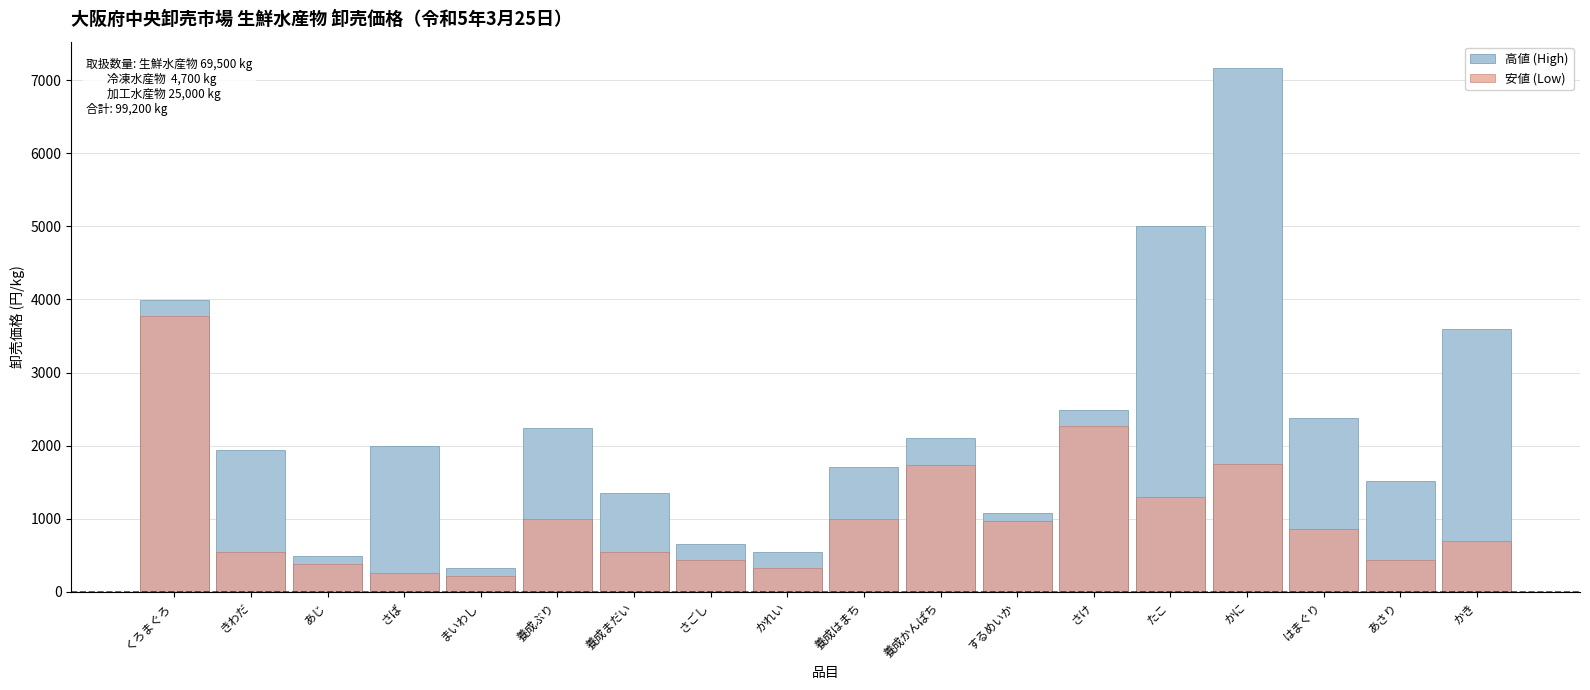

What position from the right is まいわし?

14